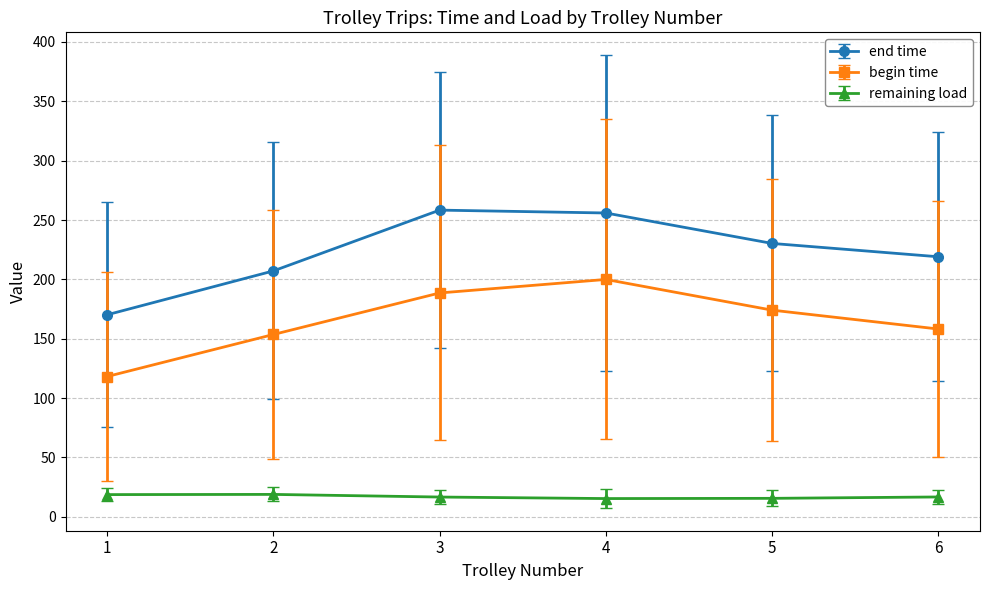

True or false: begin time and remaining load cross at least once.

False